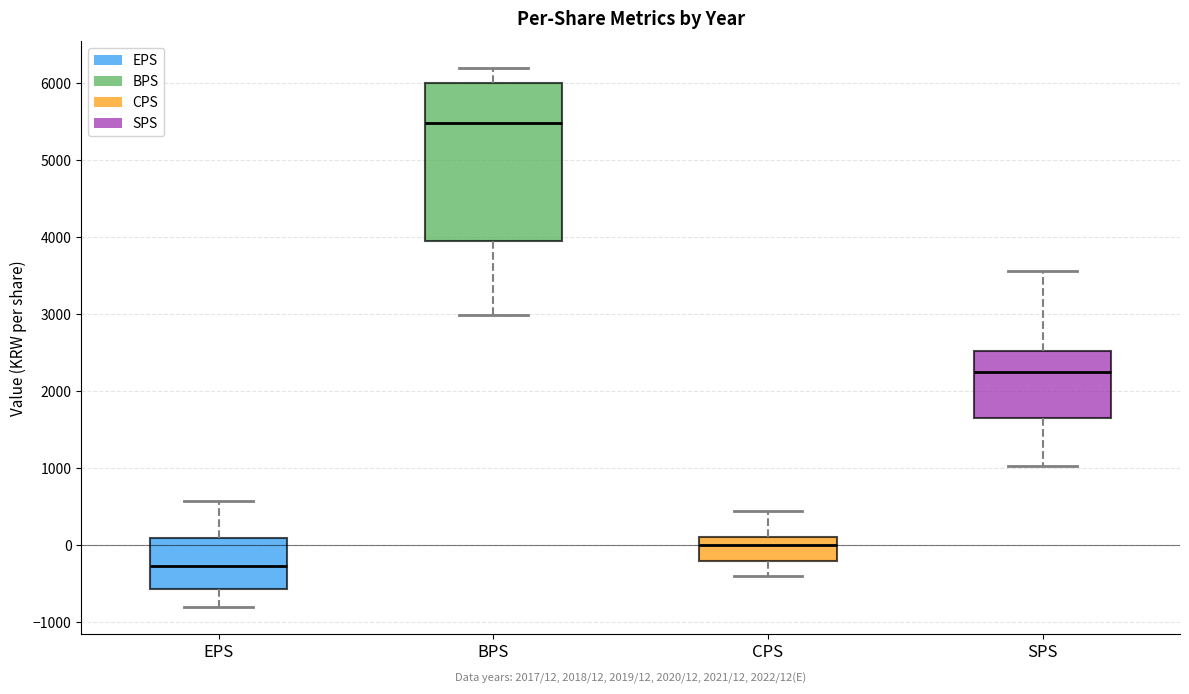

Which box is the tallest, from its lower edge to its upper edge?

BPS